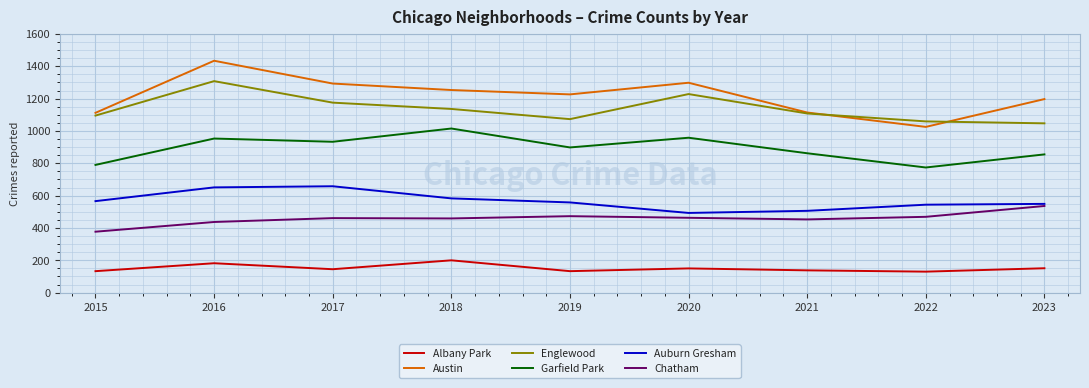

Is the value of Auburn Gresham at 2017 greater than the value of Englewood at 2019?

No